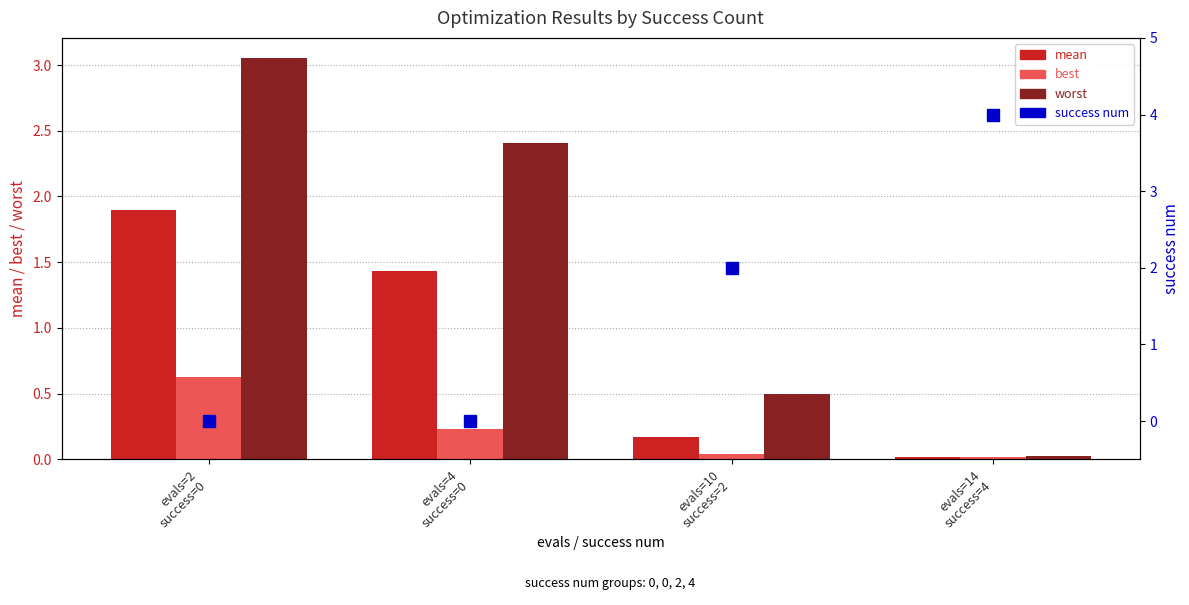

True or false: worst has a value of 3.1 at evals=2
success=0.

True